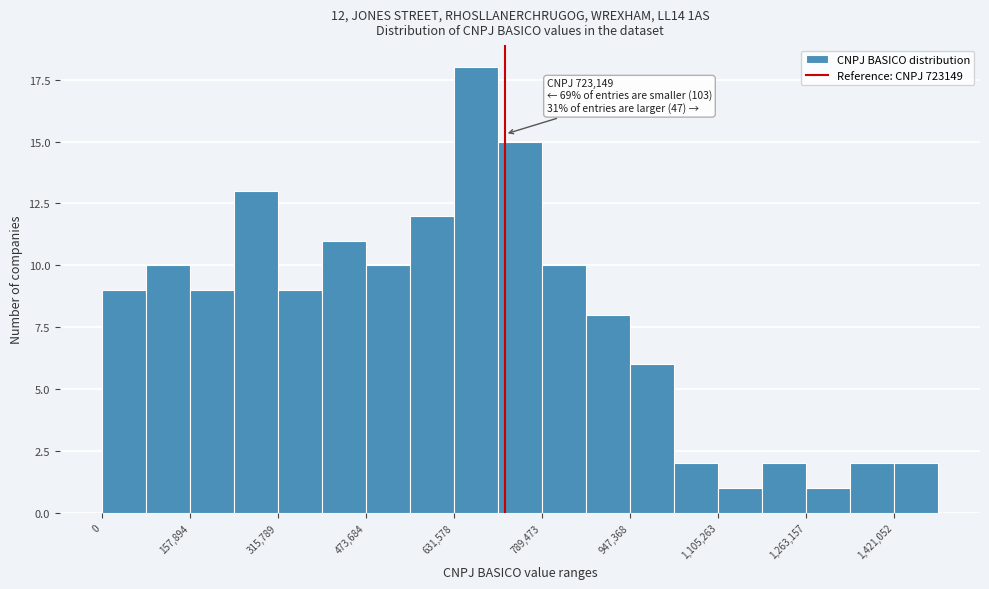

Read against the x-axis, roughly where is the centre of the tallest bar?

680000